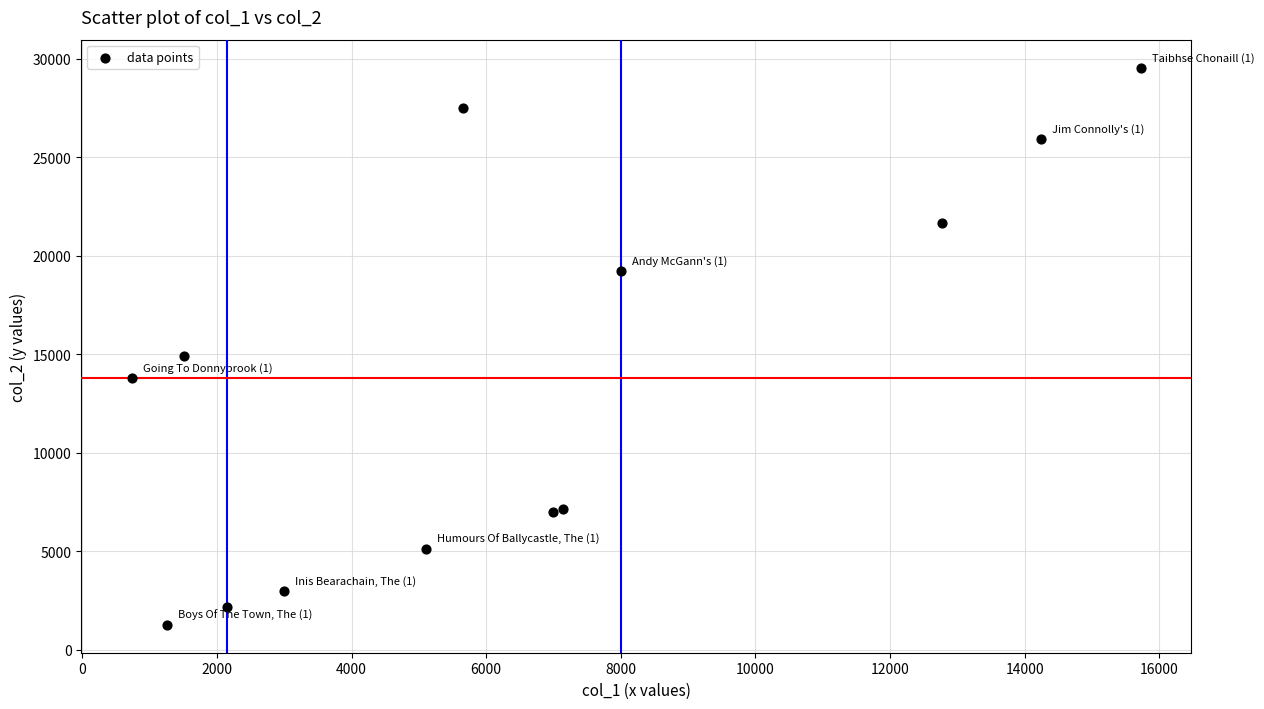

What Y value in the scatter plot is closest to 15407?

14912